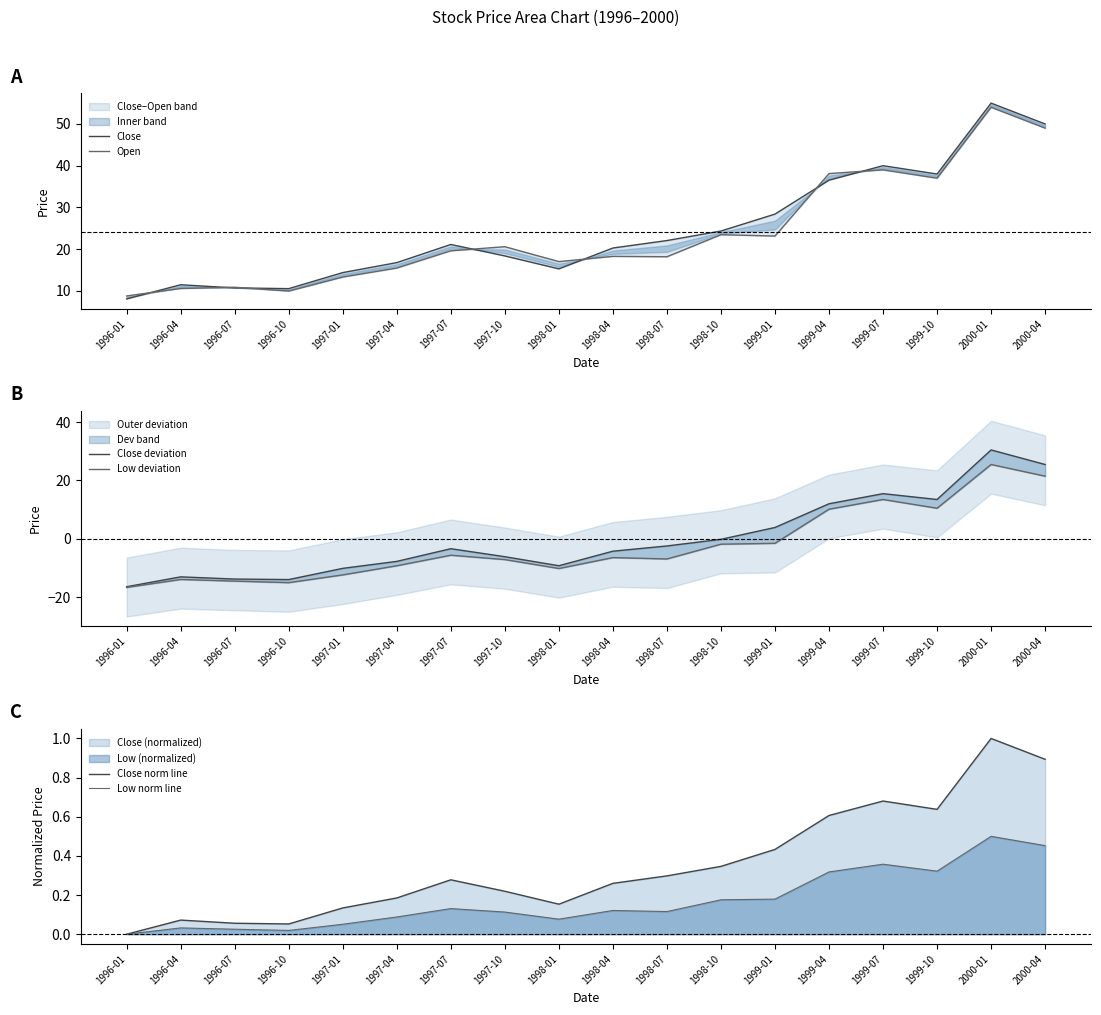

What is the sum of all Close norm line values?

6.3